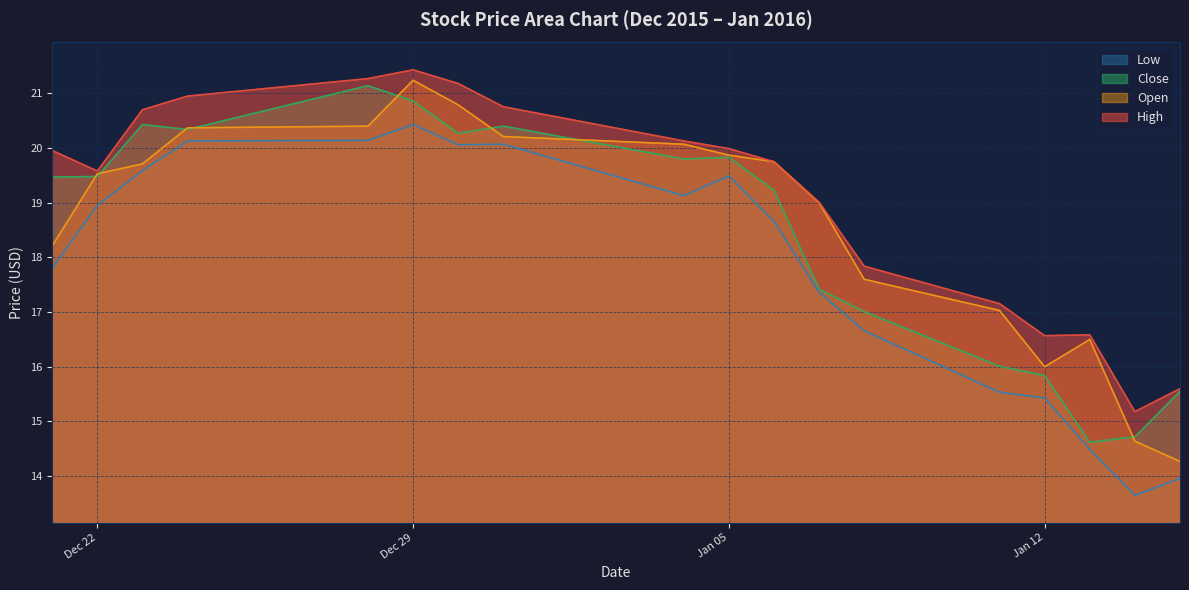

Where does the Close series first go above 19?

2015-12-21